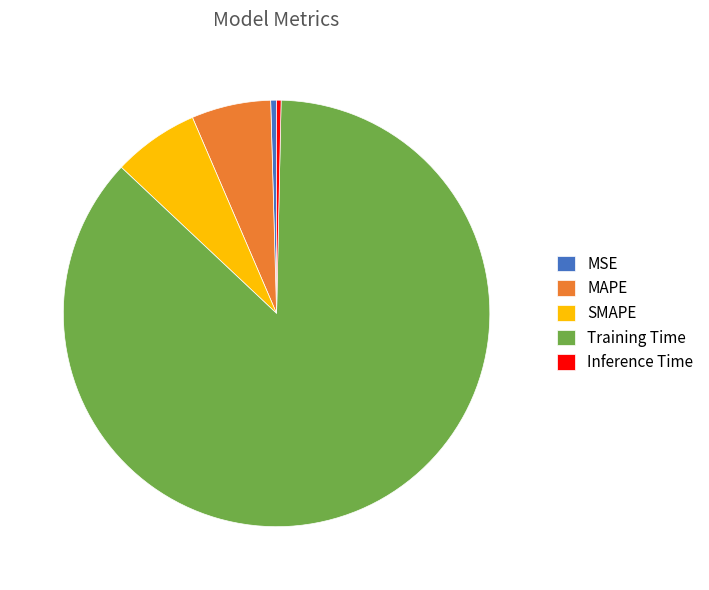

Between SMAPE and MSE, which is larger?

SMAPE